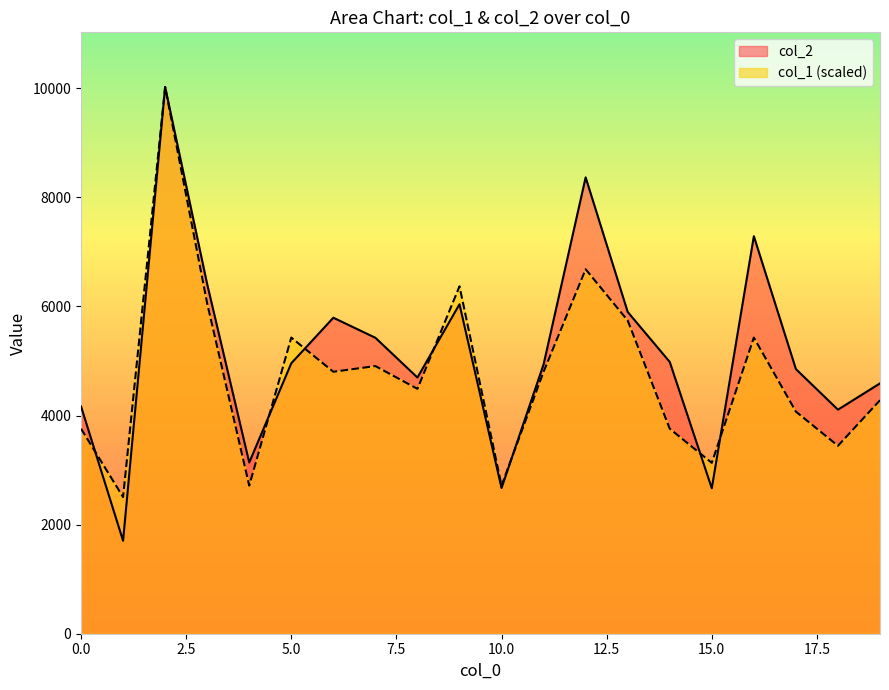

List the series in order of their overall mean, highest first.

col_2, col_1 (scaled)